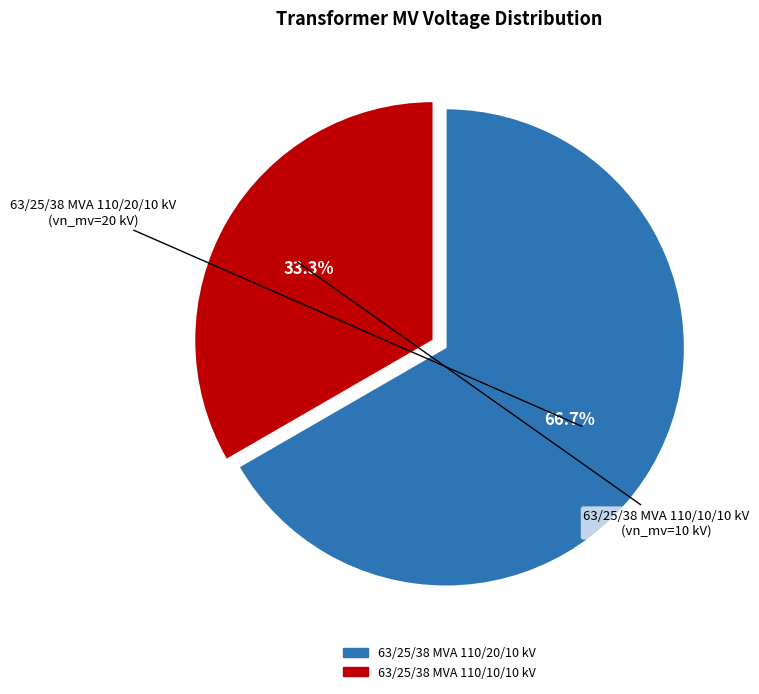

Is the sum of 63/25/38 MVA 110/20/10 kV and 63/25/38 MVA 110/10/10 kV greater than half?

Yes